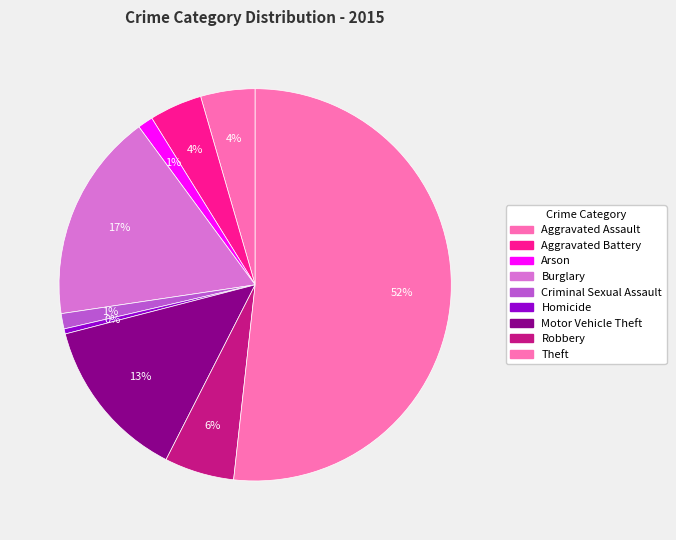

To the nearest percent, what is the difference between the Burglary and Criminal Sexual Assault slice percentages?

16%